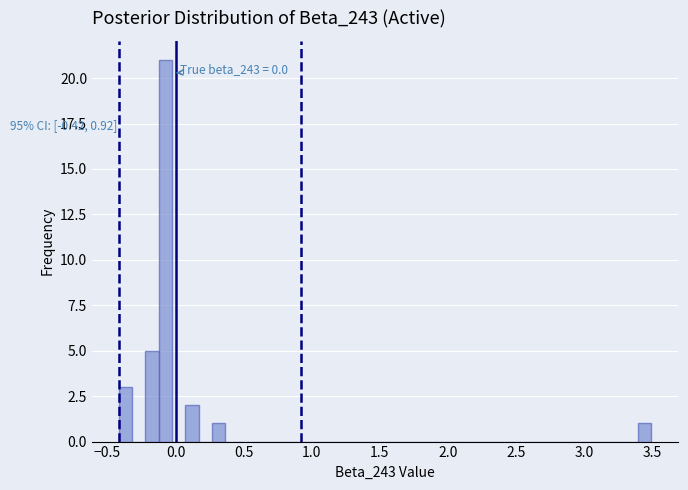

Read against the x-axis, roughly where is the centre of the tallest bar?

-0.10